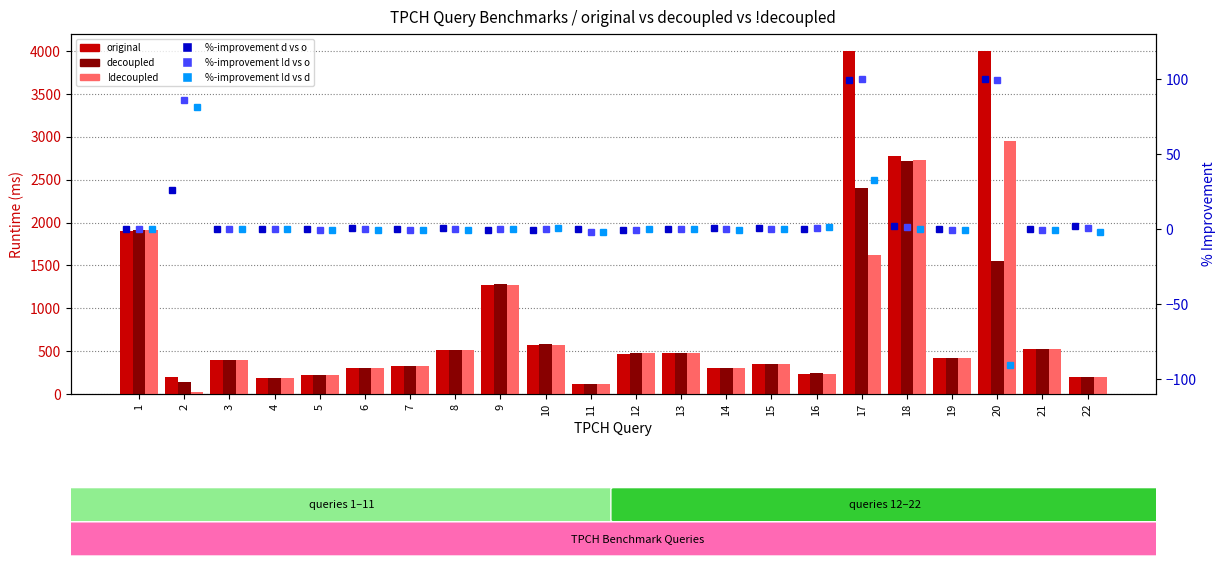

Does the chart contain any negative values?

Yes